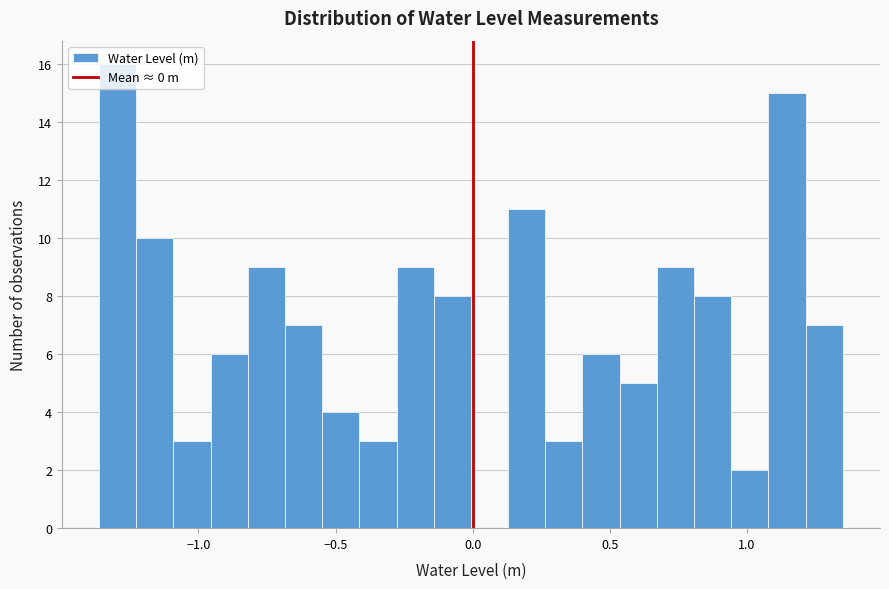

Around what value on the x-axis is the tallest bar? Give the approximate position of its centre, as read against the axis.

-1.30